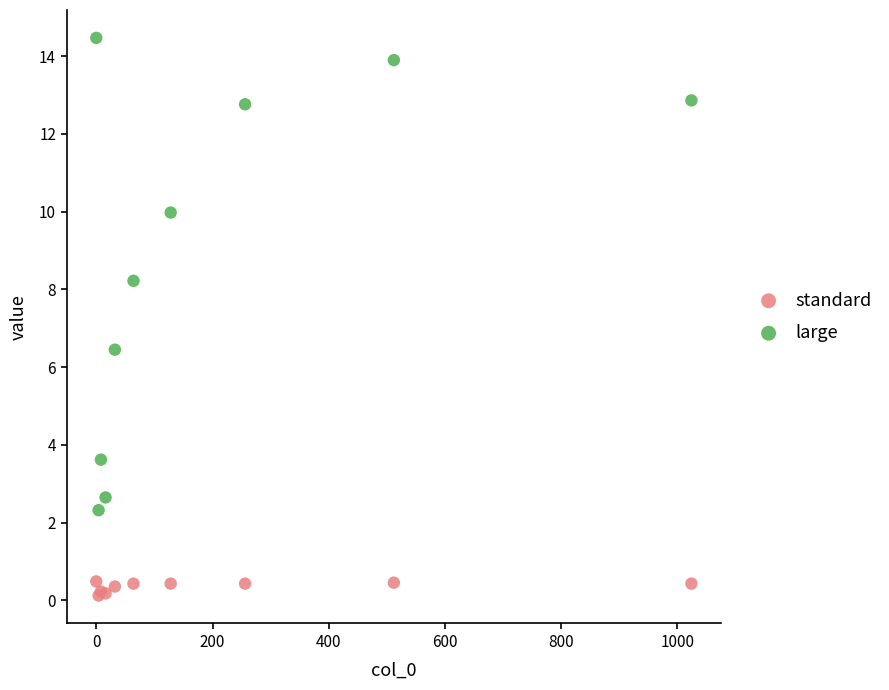

Across all series, what Y value is closest to 7?

6.4